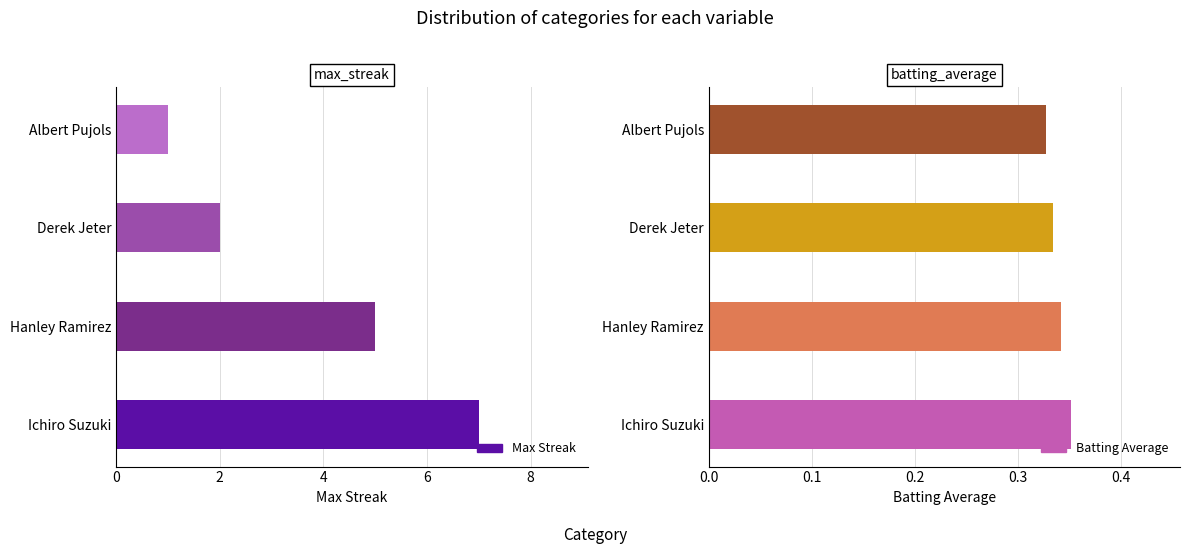

What is the maximum value for Max Streak?

7.0